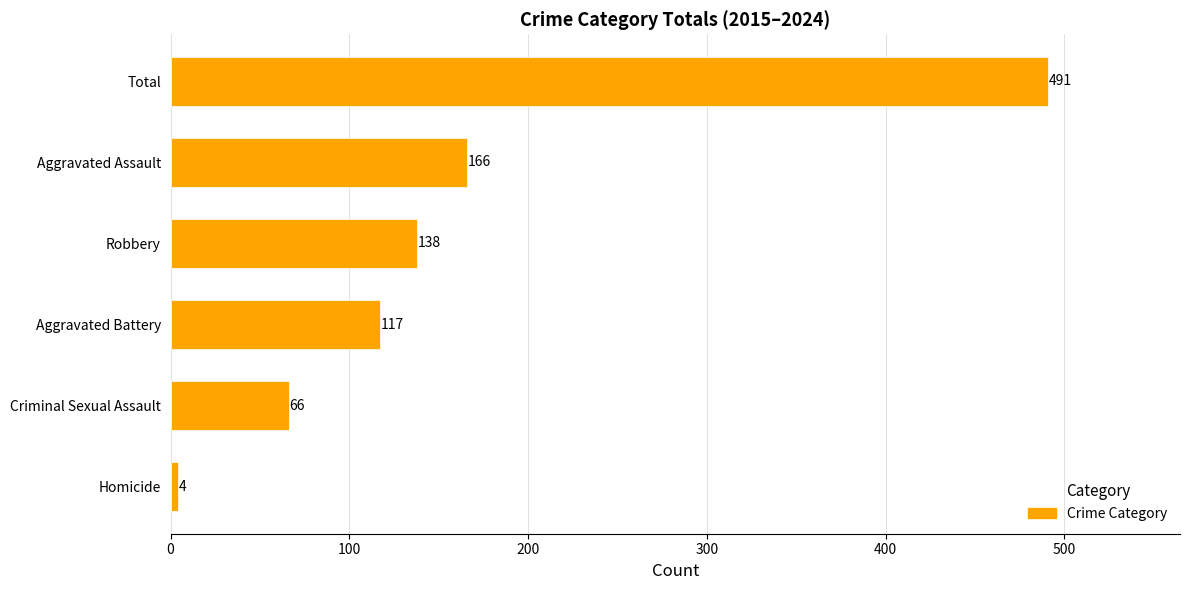

What is the difference between the second highest and minimum values?

162